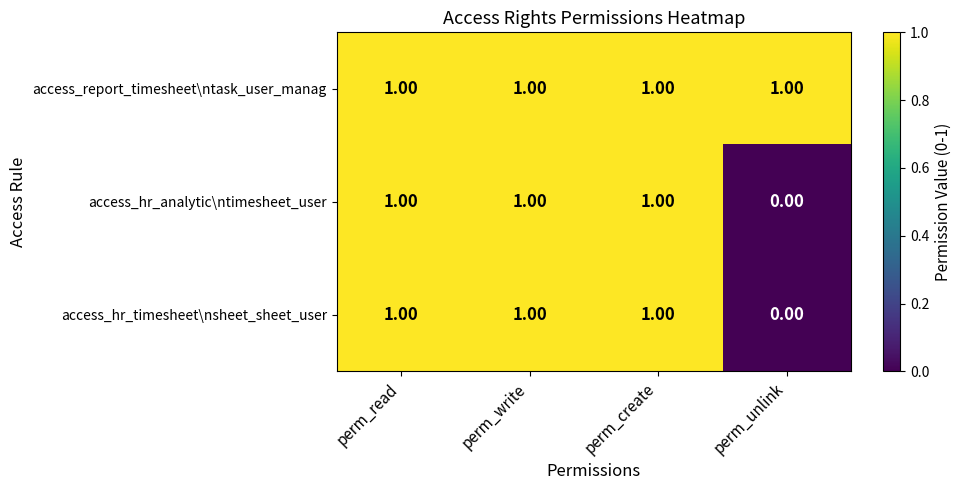

Which category has the lowest value in the access_hr_analytic\ntimesheet_user series?

perm_unlink